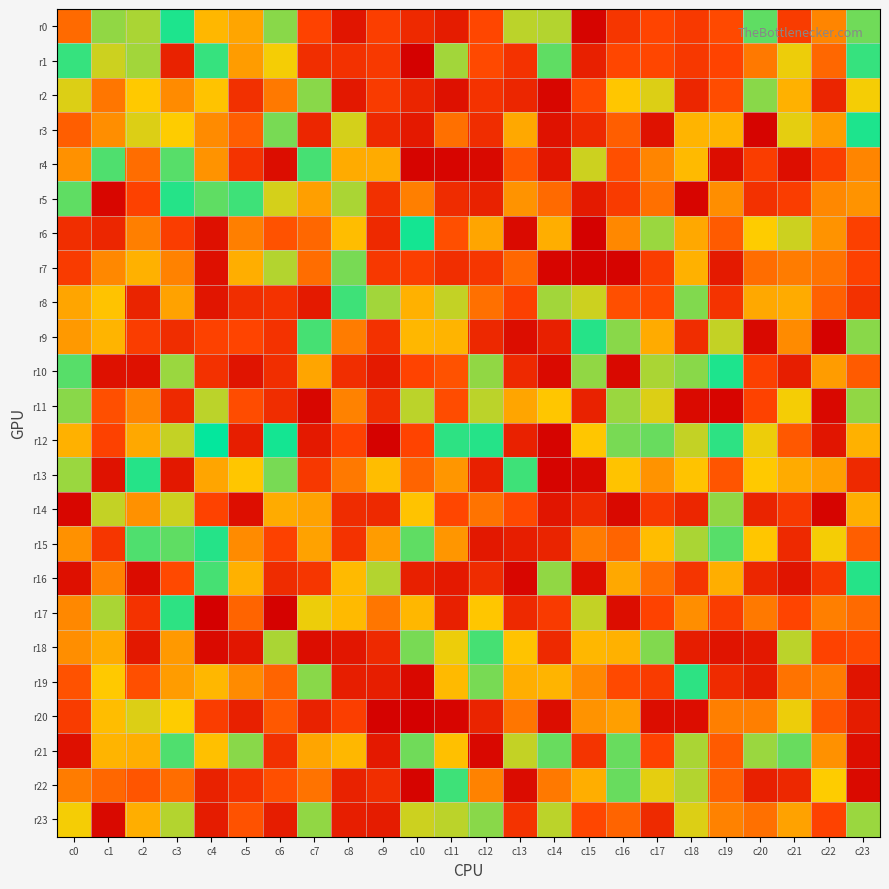

Which series has the largest total across all categories?

r14